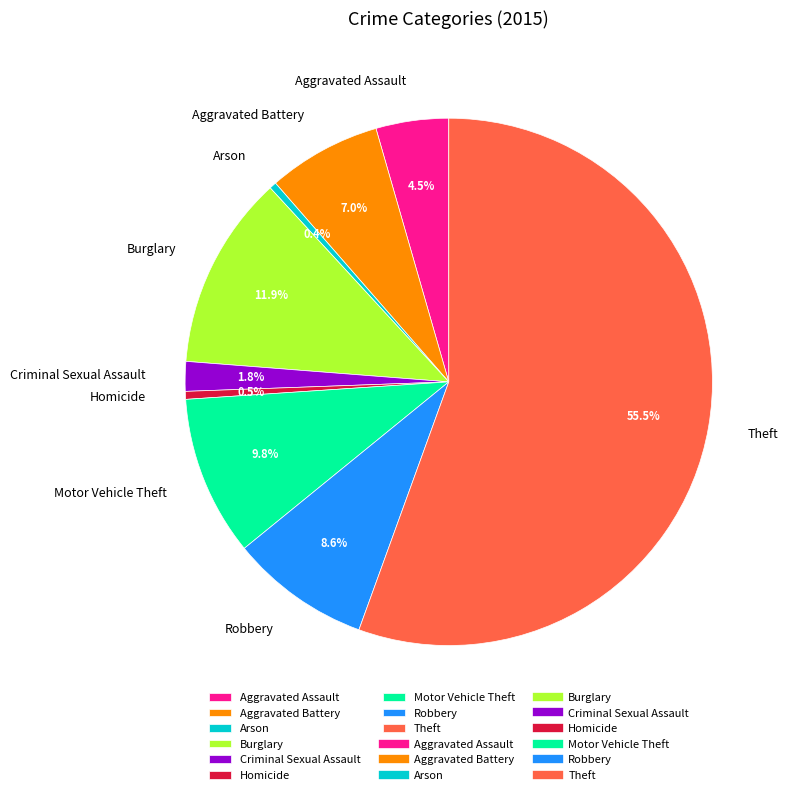

To the nearest percent, what is the difference between the Burglary and Aggravated Battery slice percentages?

5%